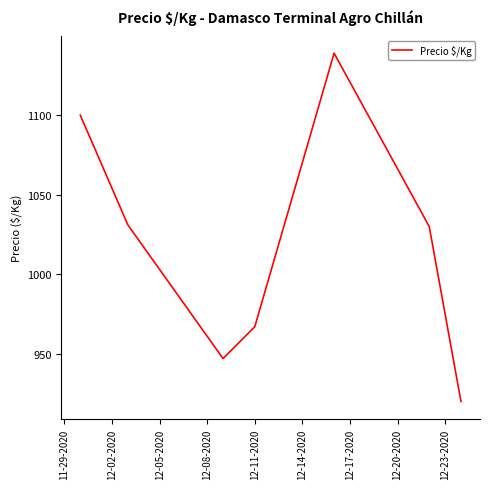

What is the maximum value shown in the chart?

1139